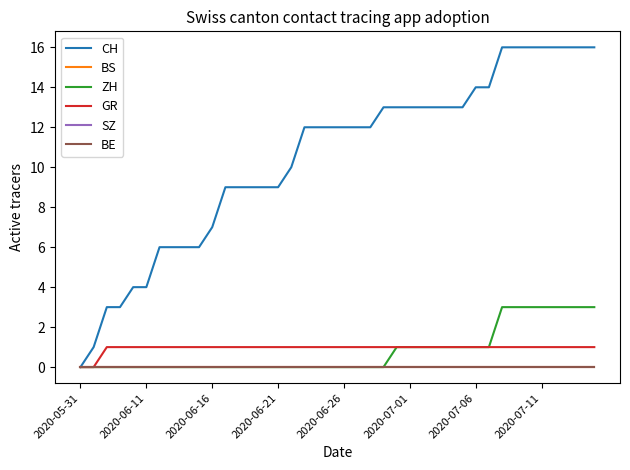

Where is GR nearest to the value 0?

2020-05-31